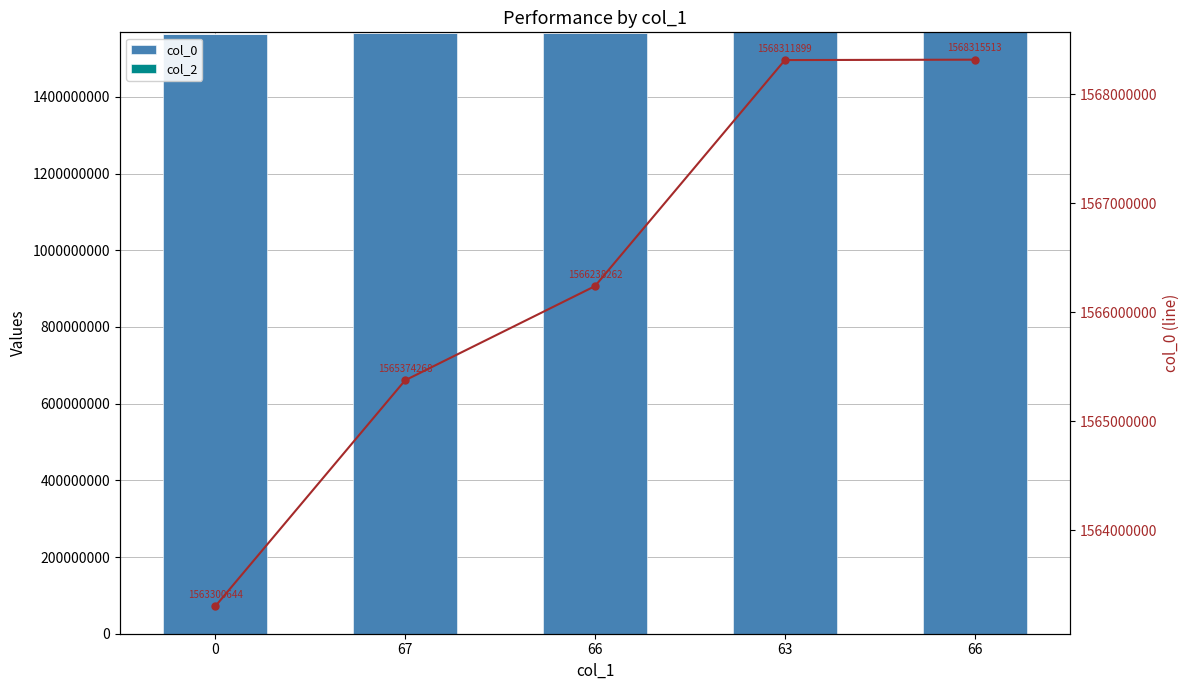

What is the label of the 1st bar from the right?

66